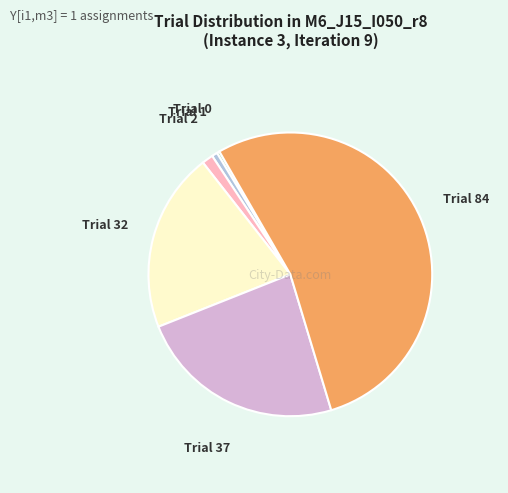

Is there a majority slice in this chart?

Yes